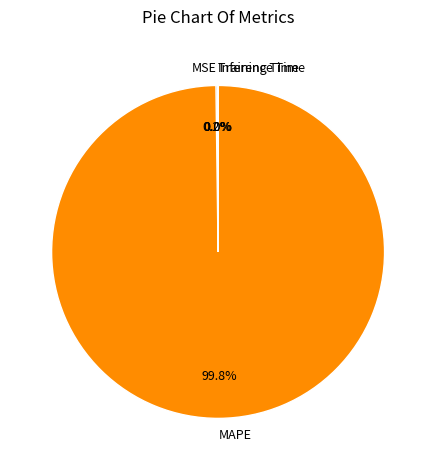

Is there a majority slice in this chart?

Yes